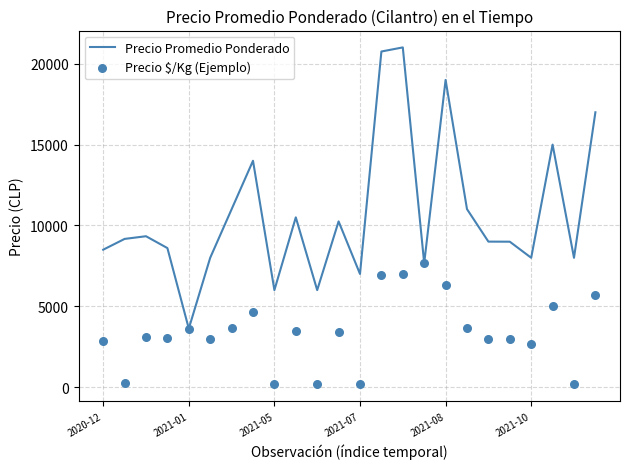

Which series reaches the maximum Y coordinate?

Precio Promedio Ponderado